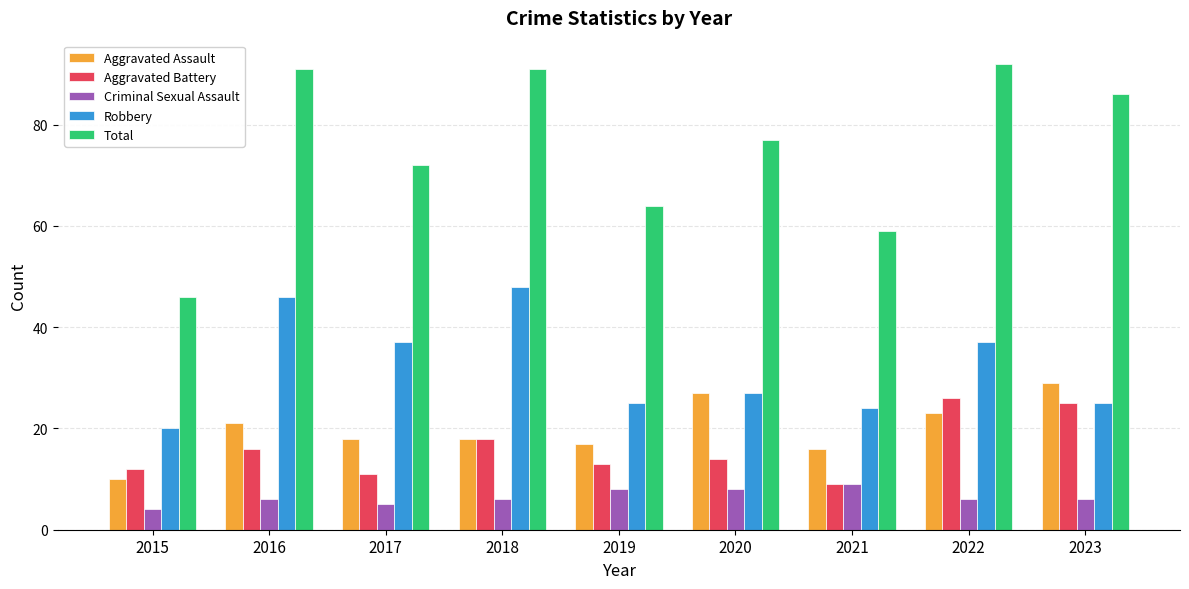

At which label does Total reach its peak?

2022